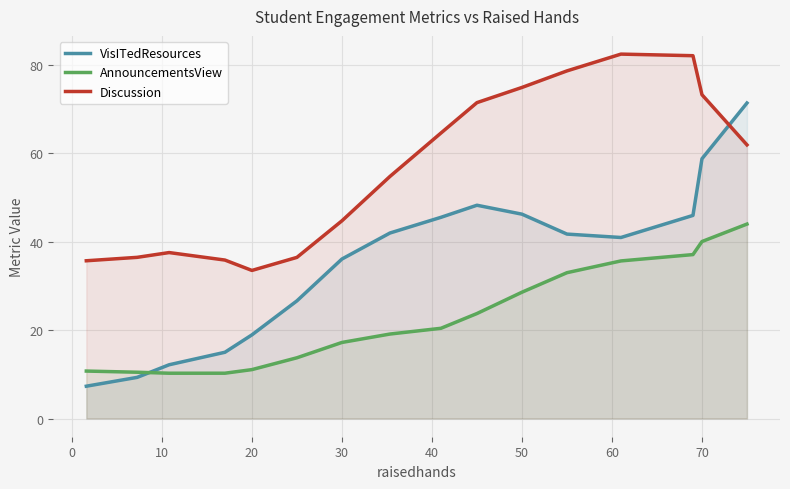

List the series in order of their overall mean, highest first.

Discussion, VisITedResources, AnnouncementsView